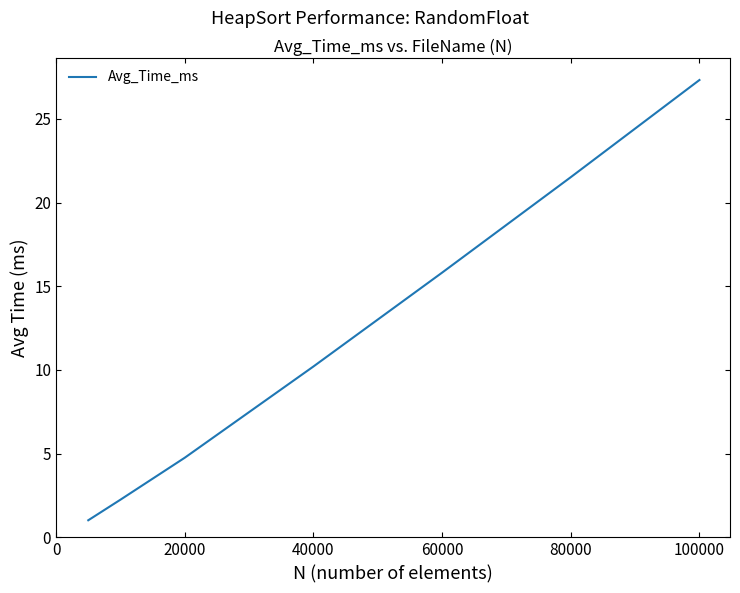

True or false: there are more than 2 points higher than both neighbors.

False